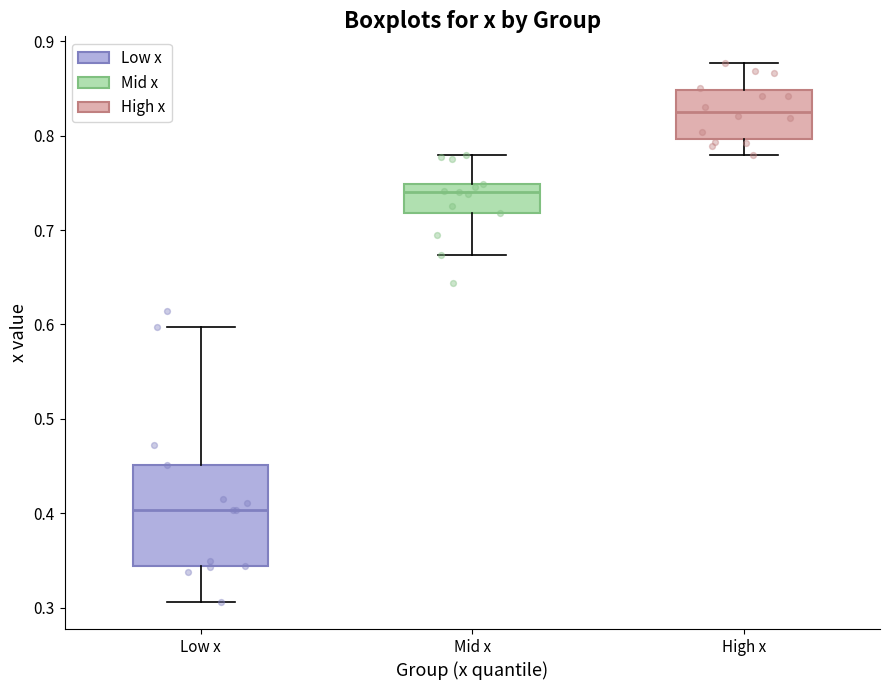

Comparing the boxes themselves (not the whiskers), which one is the tallest?

Low x